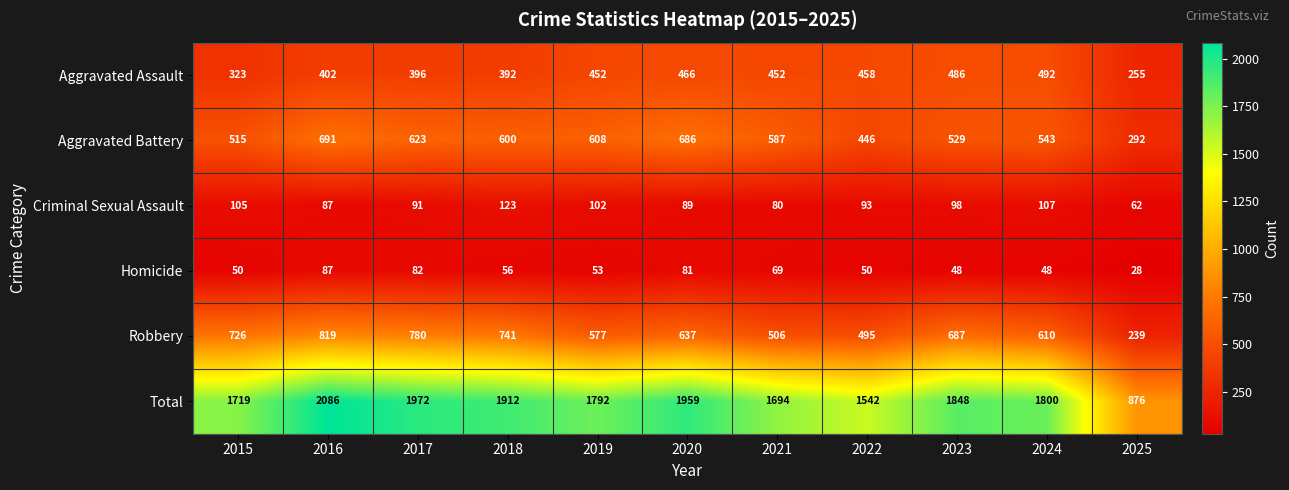

Count the number of data series in this chart.

6